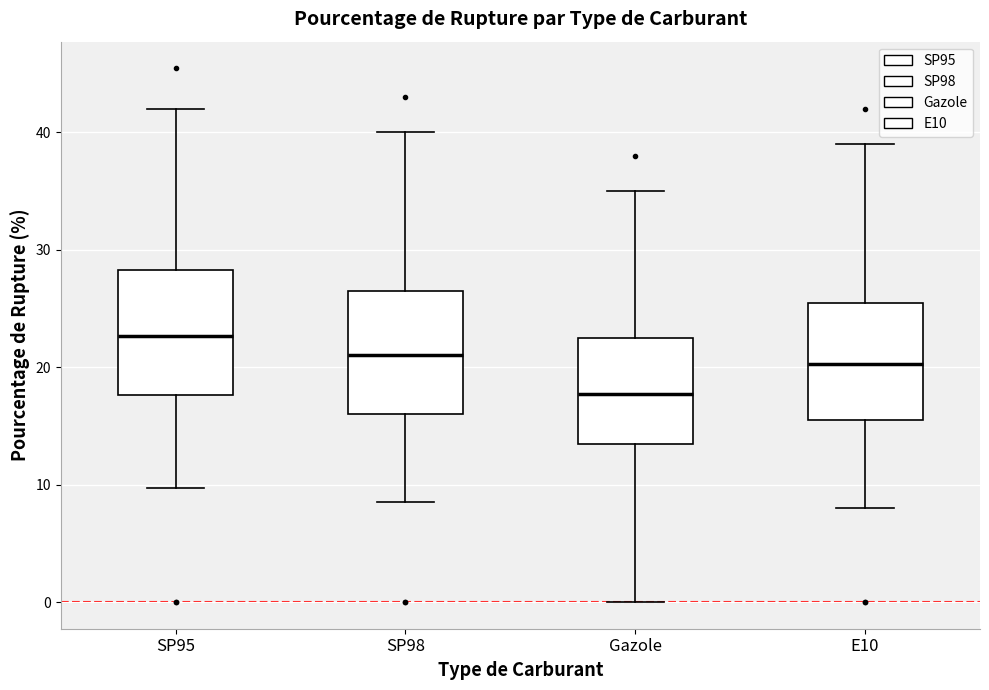

Reading left to right, transcribe this box plot: for each box, give where its median line is, the range the box spans, and where its two whiskers end, as read against the y-axis. The values are not printed on the chart, so give them approximately, as read against the axis.

SP95: median 23, box 18 to 28, whiskers 10 to 42
SP98: median 21, box 16 to 27, whiskers 9 to 40
Gazole: median 18, box 14 to 23, whiskers 0 to 35
E10: median 20, box 16 to 26, whiskers 8 to 39